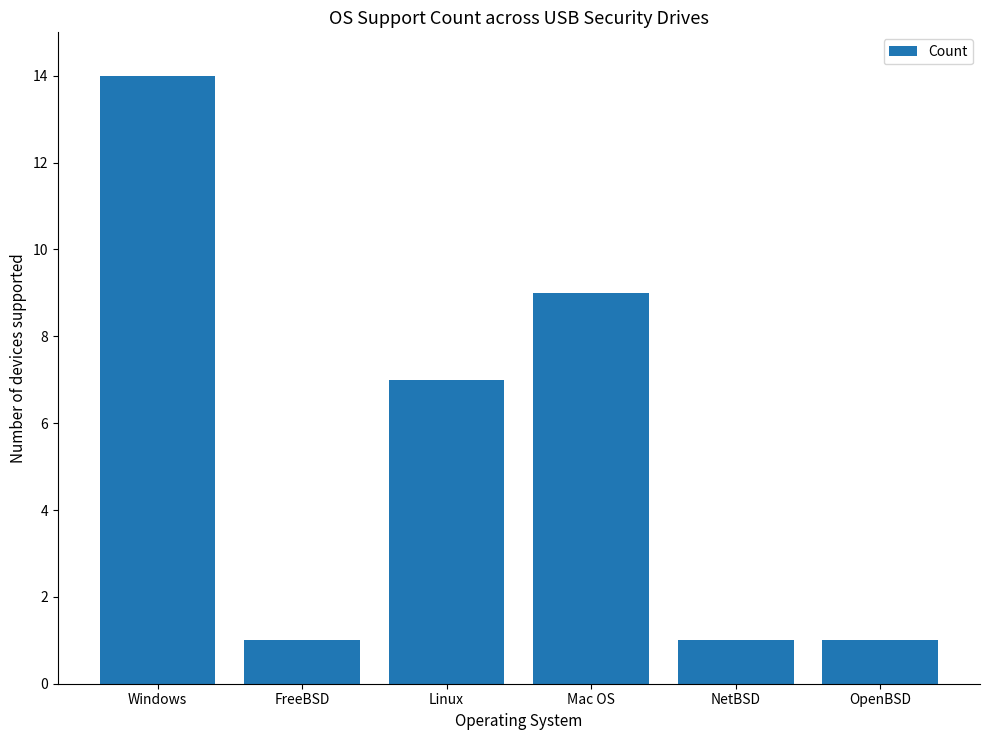

Are the bars horizontal?

No